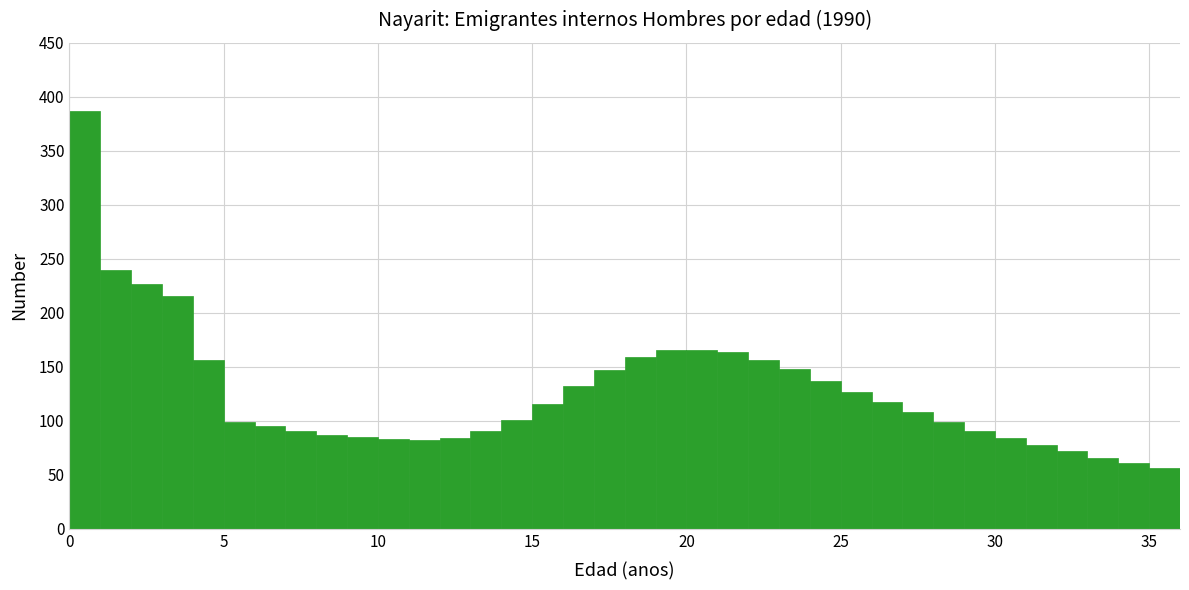

Read against the x-axis, roughly where is the centre of the tallest bar?

0.5